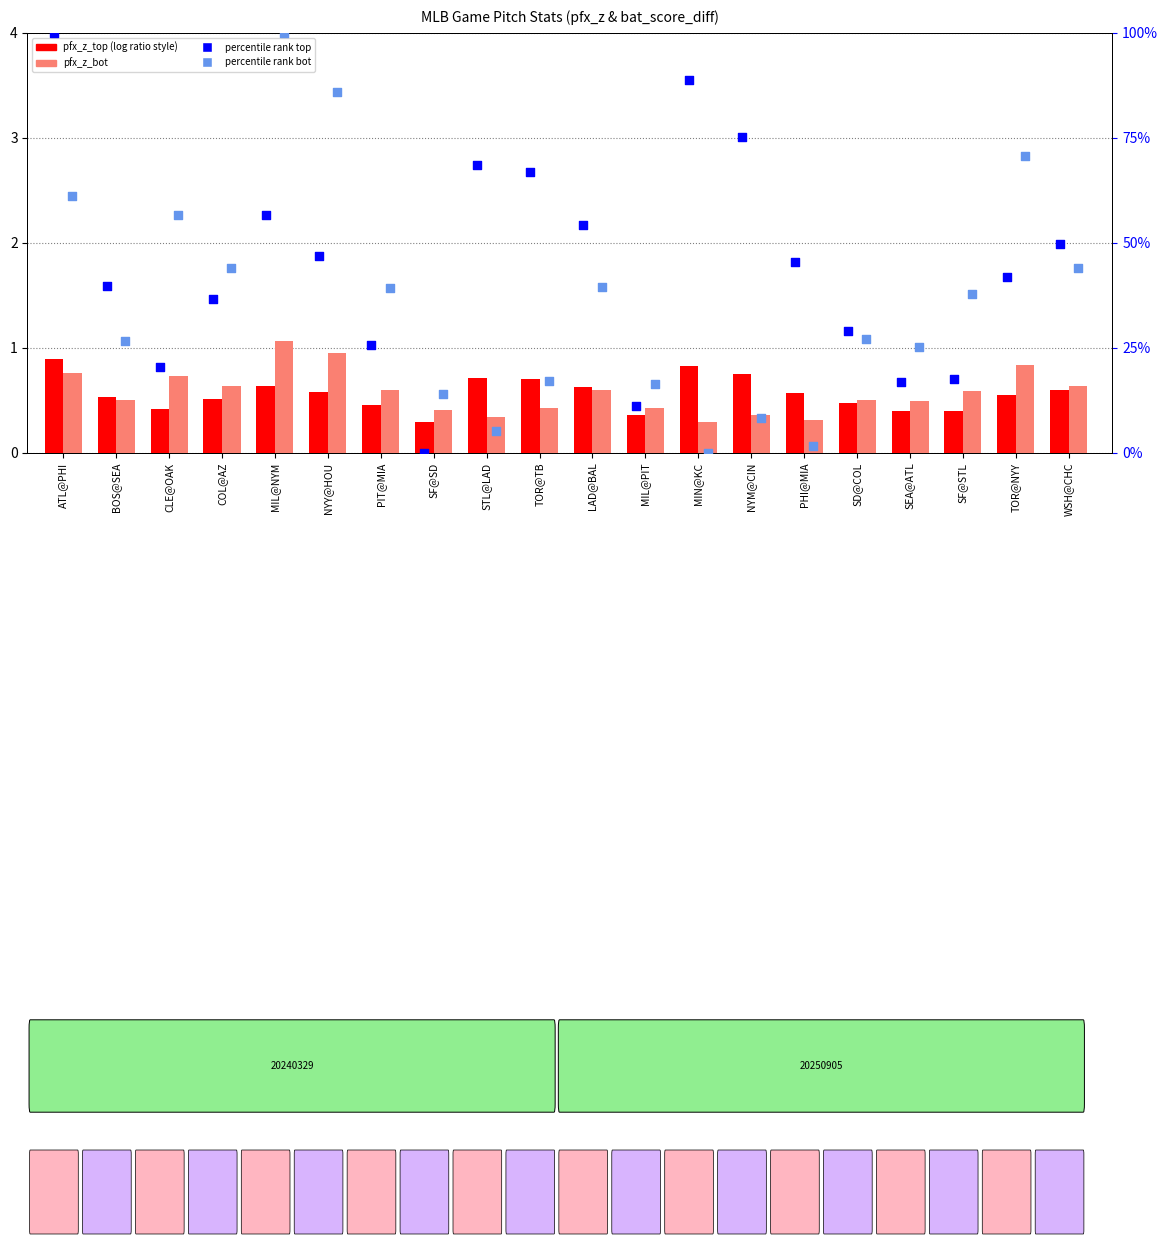

At which category is the sum across all series the highest?

ATL@PHI